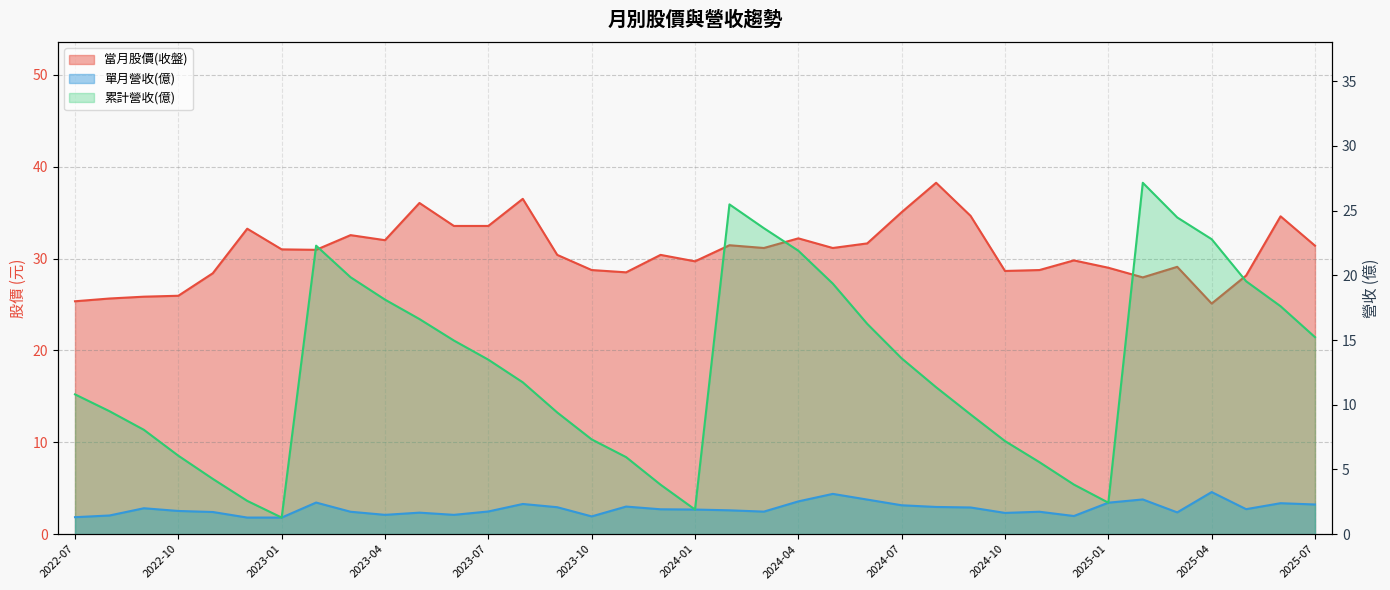

What is the label of the 18th point from the right?

2024-02